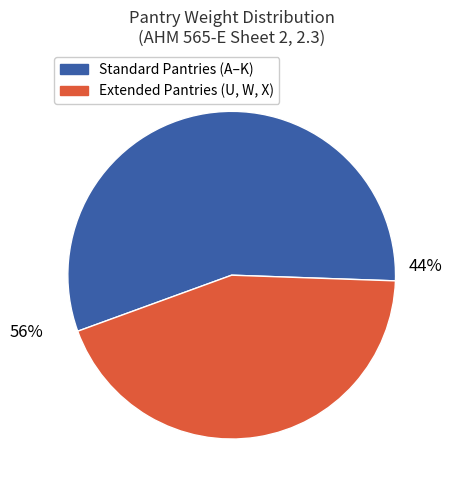

To the nearest percent, what portion does U represent?

15%